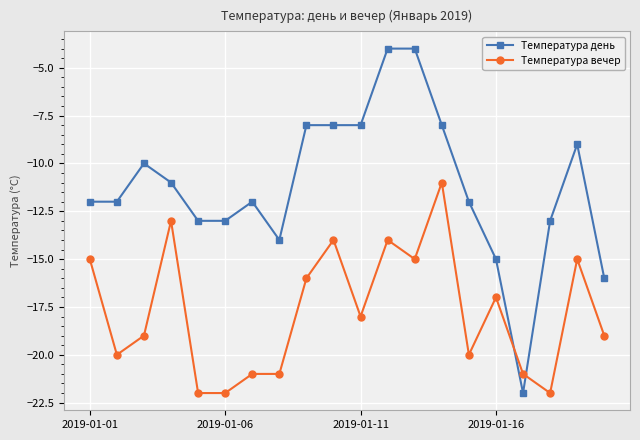

Which series has the largest total across all categories?

Температура день